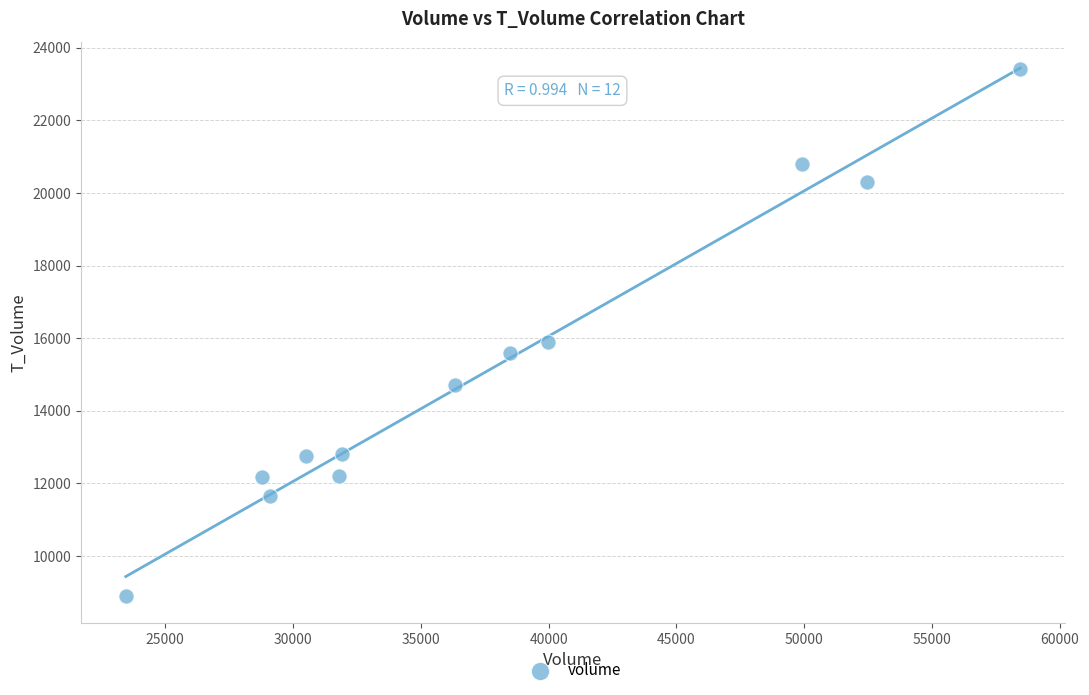

What Y value in the scatter plot is closest to 16147?

15895